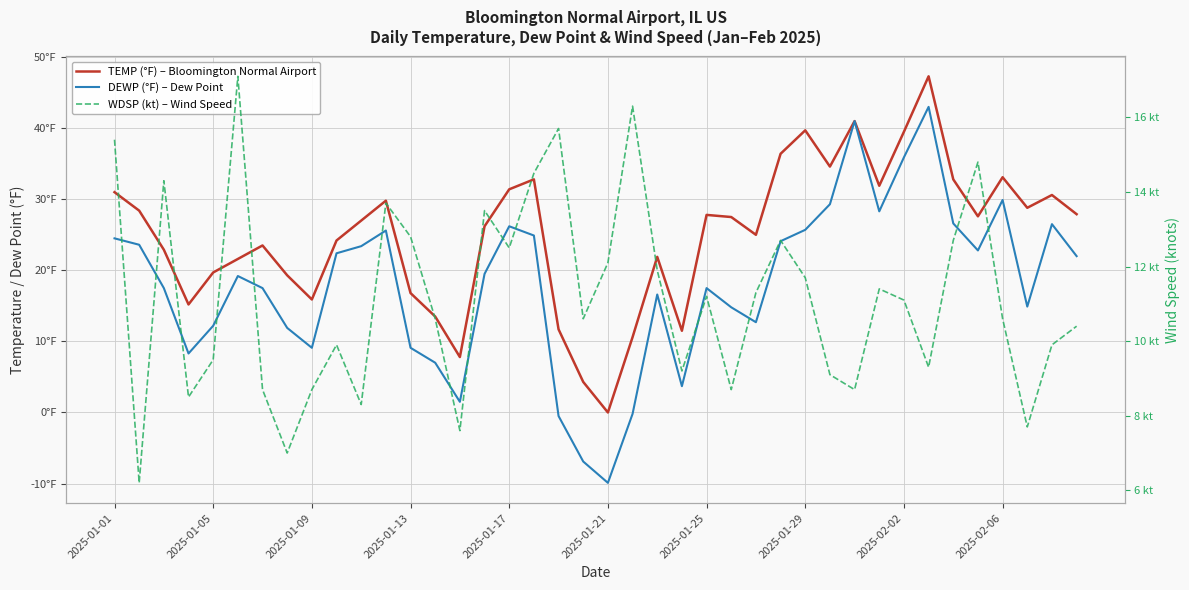

How many intersections are there between WDSP and TEMP?

2